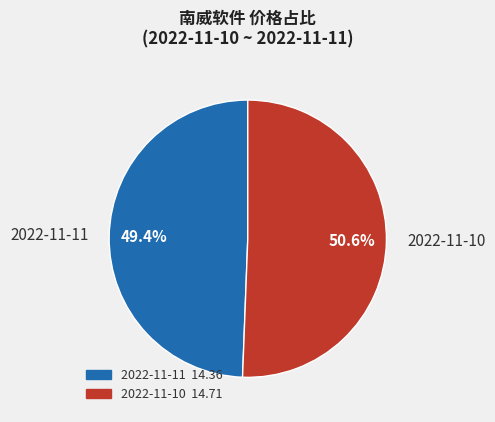

Between 2022-11-10 and 2022-11-11, which is larger?

2022-11-10